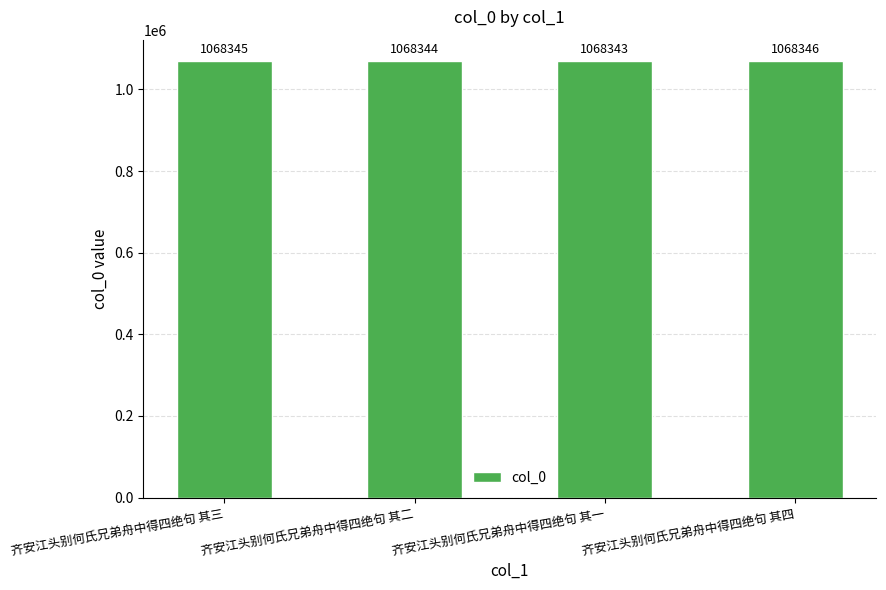

What is the change in value from 齐安江头别何氏兄弟舟中得四绝句 其三 to 齐安江头别何氏兄弟舟中得四绝句 其四?

+1